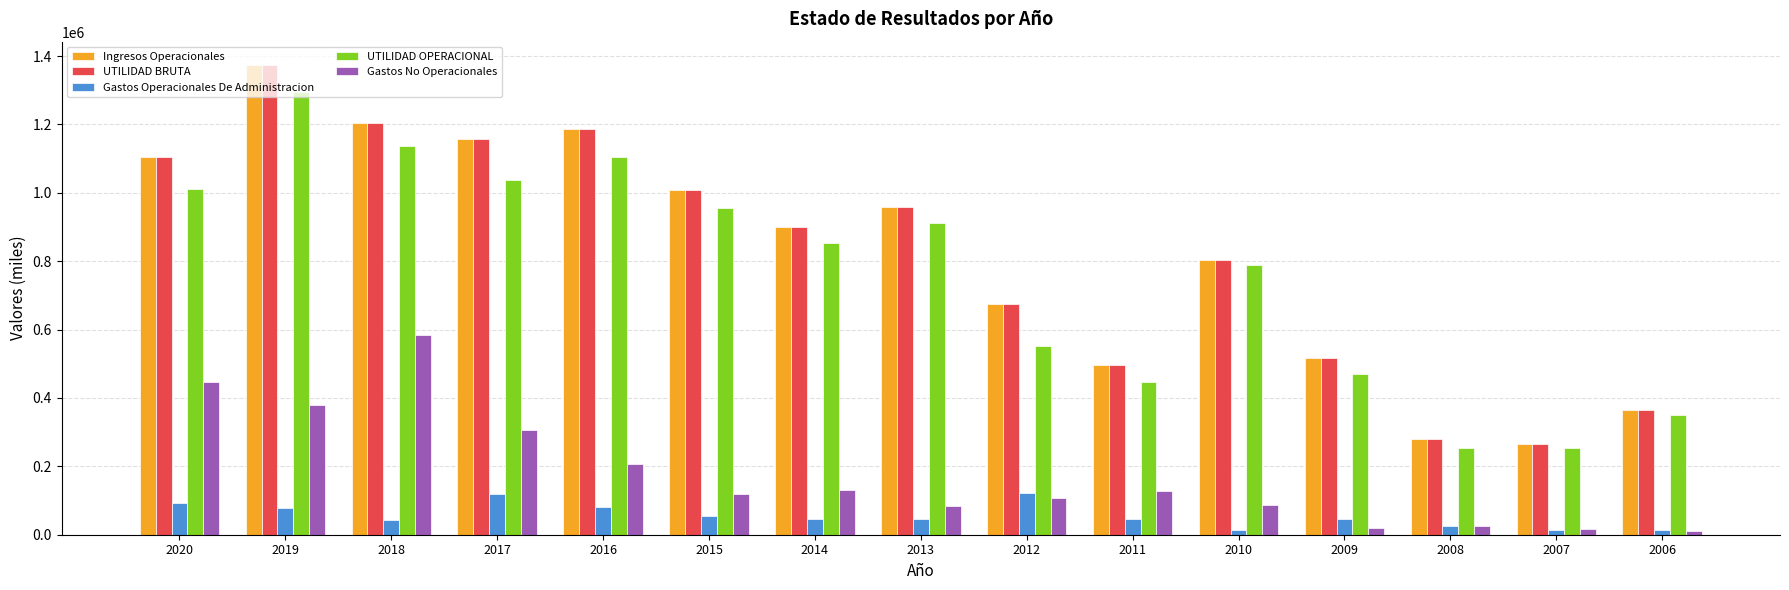

At which label does UTILIDAD OPERACIONAL reach its peak?

2019